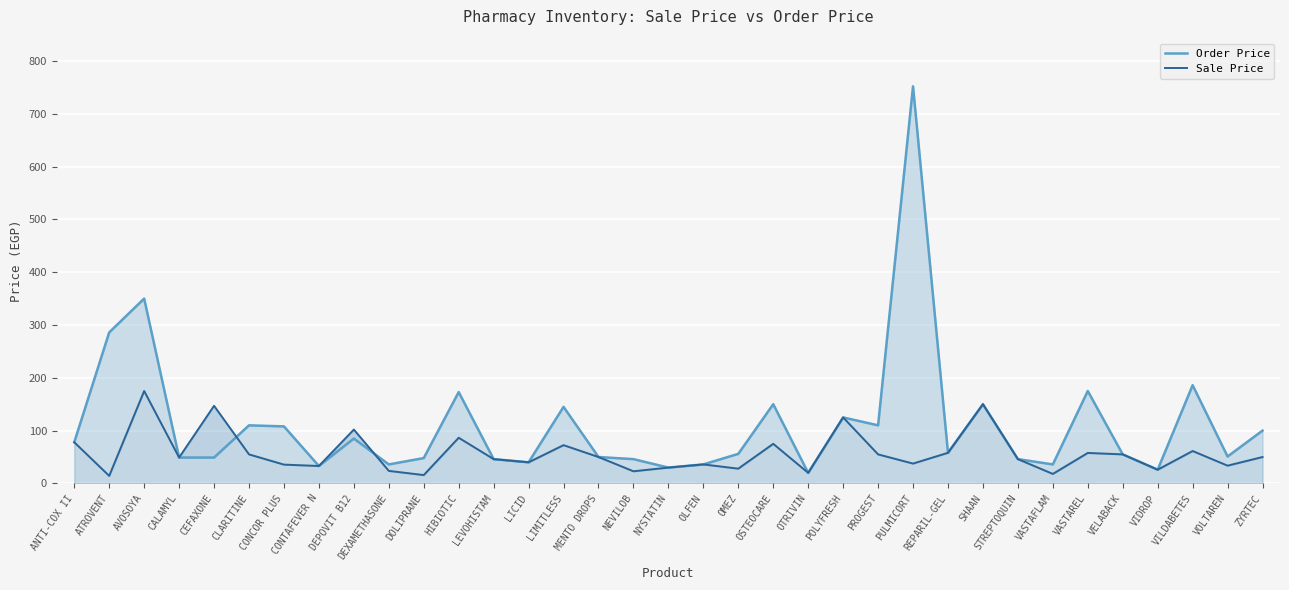

Which has a higher value, HIBIOTIC or MENTO DROPS?

HIBIOTIC